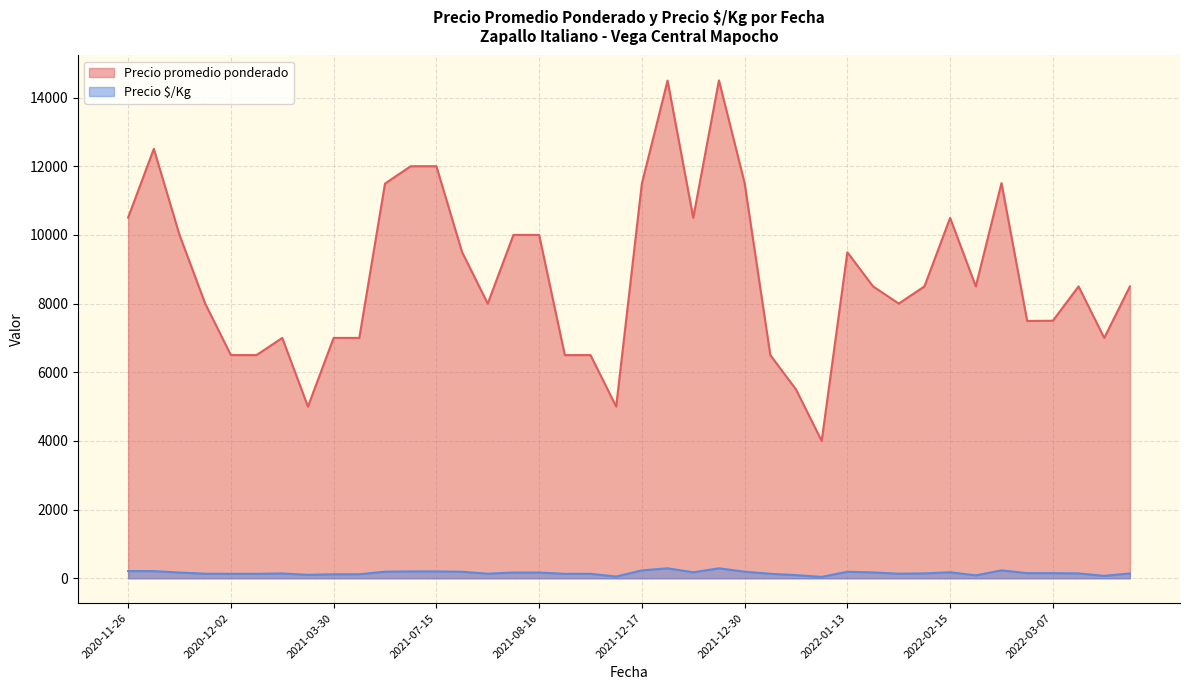

What is the difference between the Precio $/Kg values at 2021-12-30 and 2021-12-17?

38